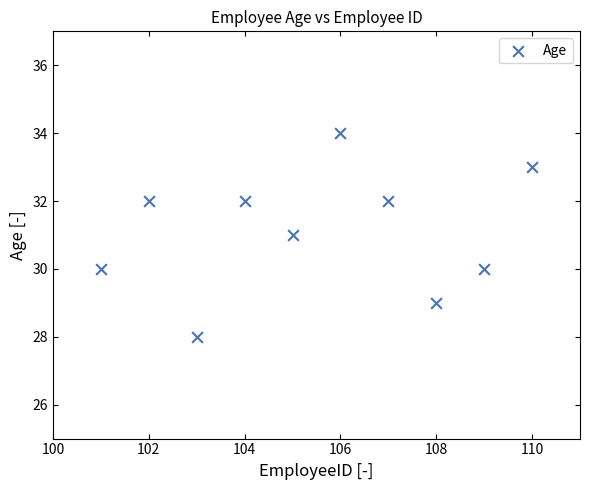

What is the average X value?

106